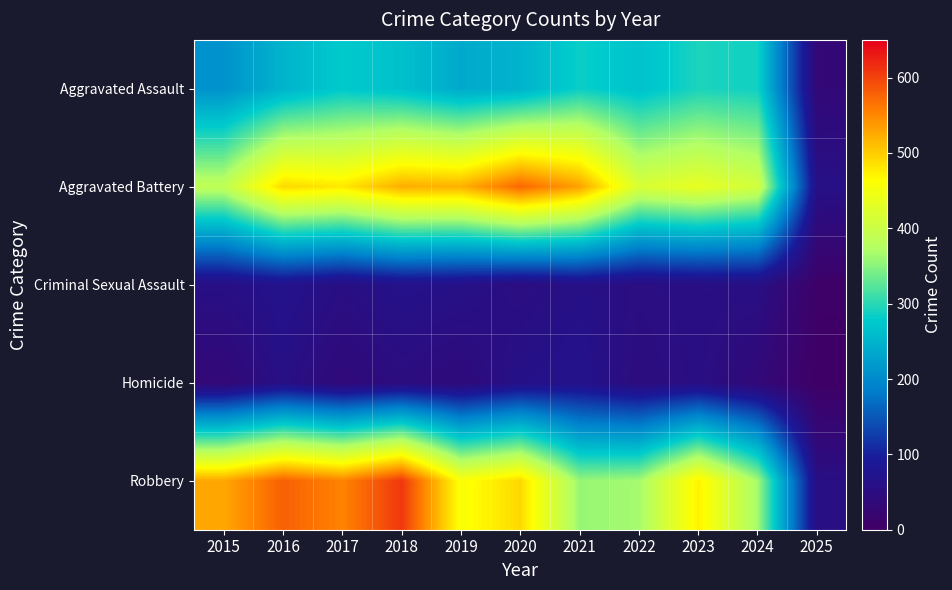

What is the total value across all series at 2023?

1312